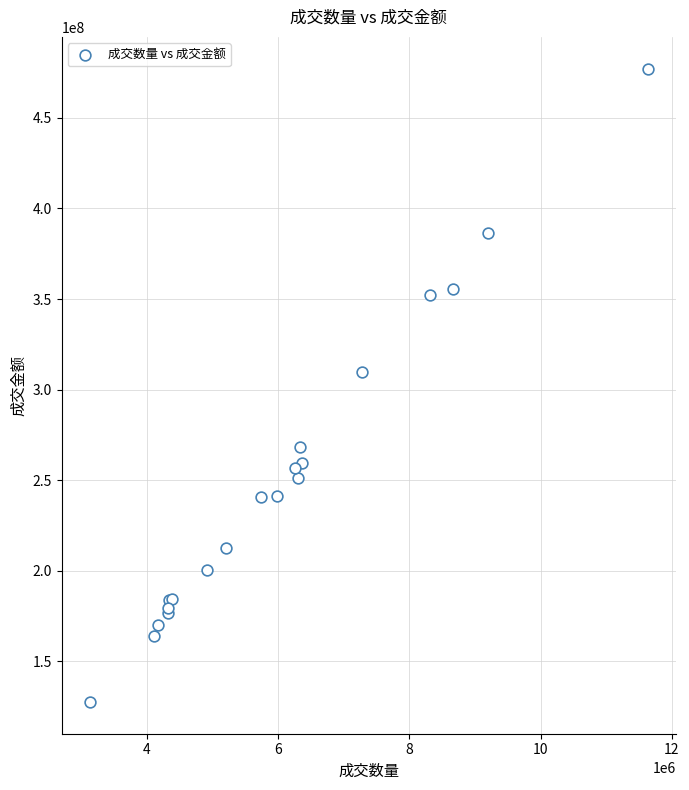

What Y value in the scatter plot is closest to 302343667?

309851432.4